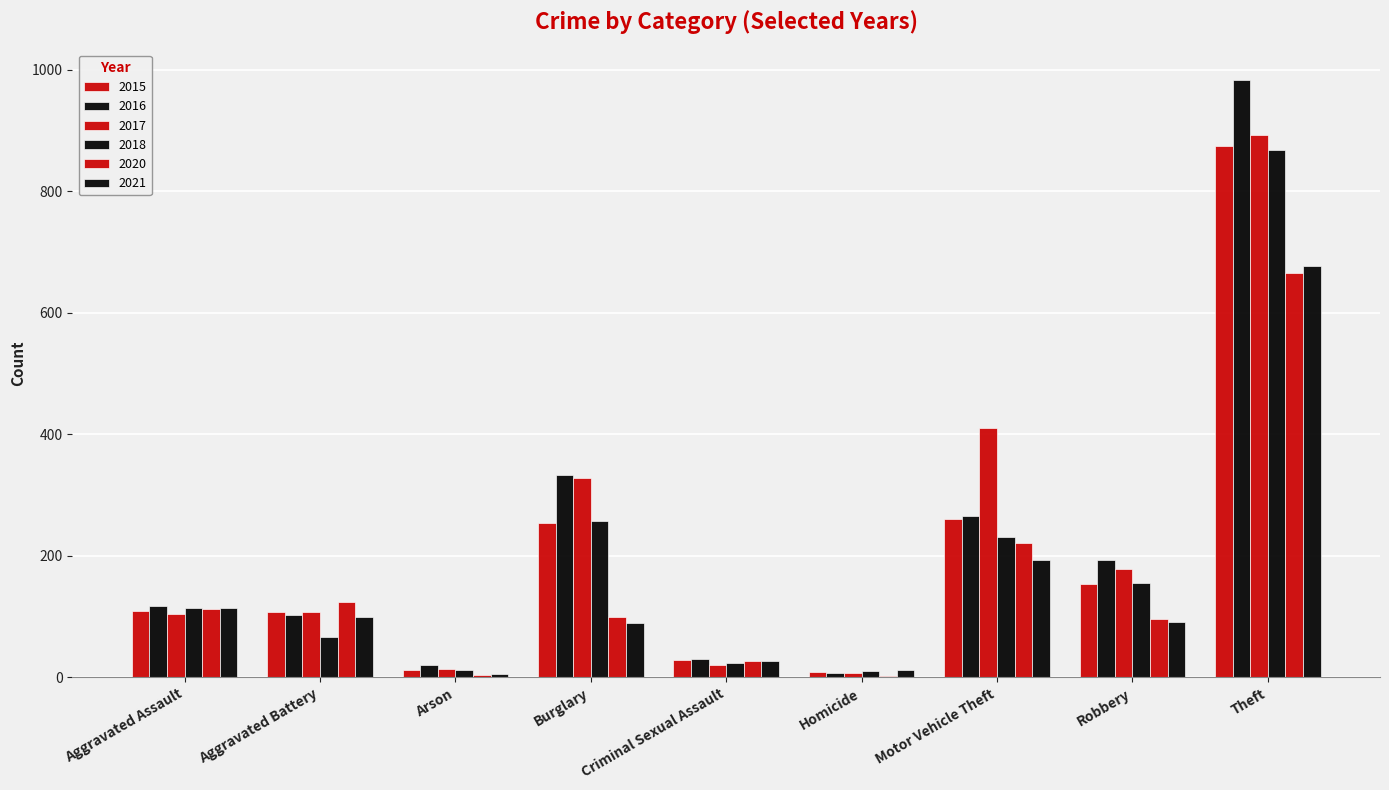

Reading left to right, extract all data points from this chart.

2015: Aggravated Assault=110	Aggravated Battery=108	Arson=13	Burglary=254	Criminal Sexual Assault=29	Homicide=9	Motor Vehicle Theft=261	Robbery=154	Theft=874
2016: Aggravated Assault=118	Aggravated Battery=102	Arson=20	Burglary=333	Criminal Sexual Assault=30	Homicide=7	Motor Vehicle Theft=265	Robbery=194	Theft=984
2017: Aggravated Assault=105	Aggravated Battery=108	Arson=14	Burglary=329	Criminal Sexual Assault=21	Homicide=8	Motor Vehicle Theft=411	Robbery=178	Theft=892
2018: Aggravated Assault=115	Aggravated Battery=67	Arson=12	Burglary=257	Criminal Sexual Assault=23	Homicide=10	Motor Vehicle Theft=231	Robbery=155	Theft=868
2020: Aggravated Assault=113	Aggravated Battery=125	Arson=4	Burglary=100	Criminal Sexual Assault=27	Homicide=2	Motor Vehicle Theft=221	Robbery=97	Theft=666
2021: Aggravated Assault=115	Aggravated Battery=100	Arson=6	Burglary=90	Criminal Sexual Assault=27	Homicide=13	Motor Vehicle Theft=193	Robbery=91	Theft=678